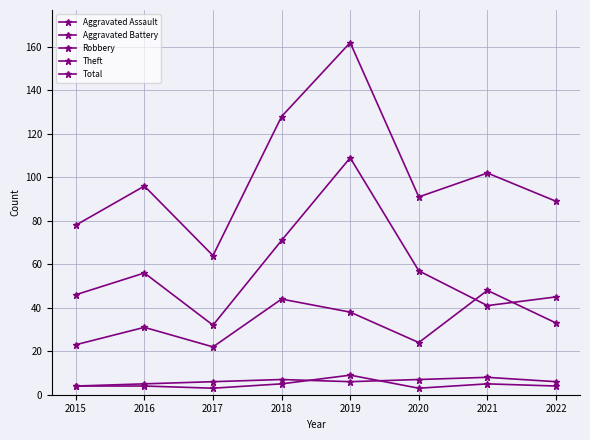

At 2017, list the series in order from largest to smallest.

Total, Theft, Robbery, Aggravated Battery, Aggravated Assault